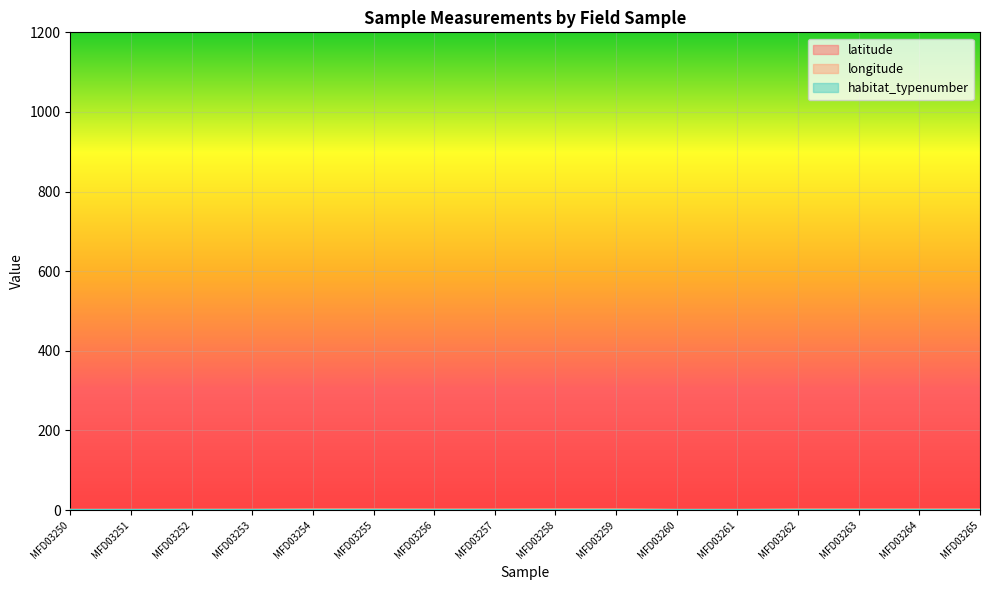

Does the chart display data point markers on the line(s)?

No